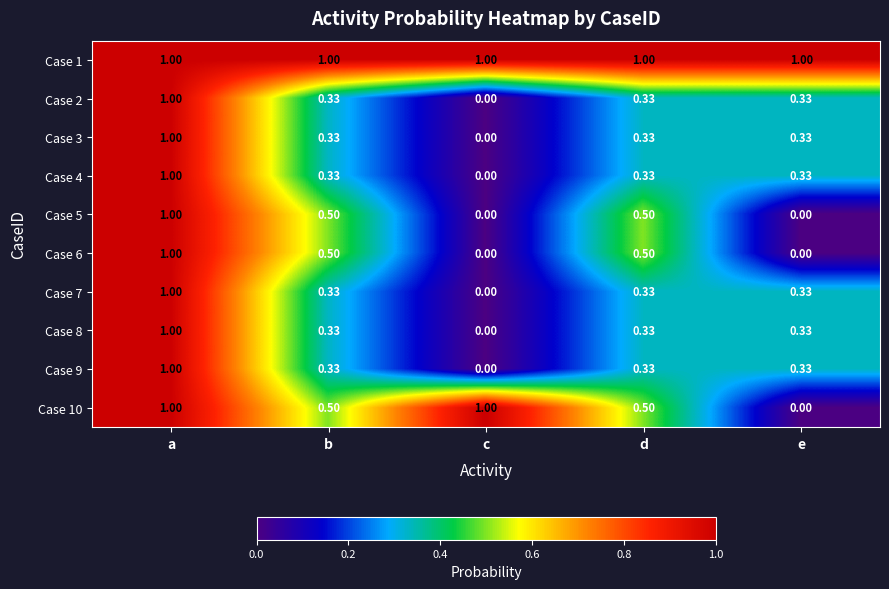

Is the value of Case 2 at b greater than the value of Case 10 at c?

No